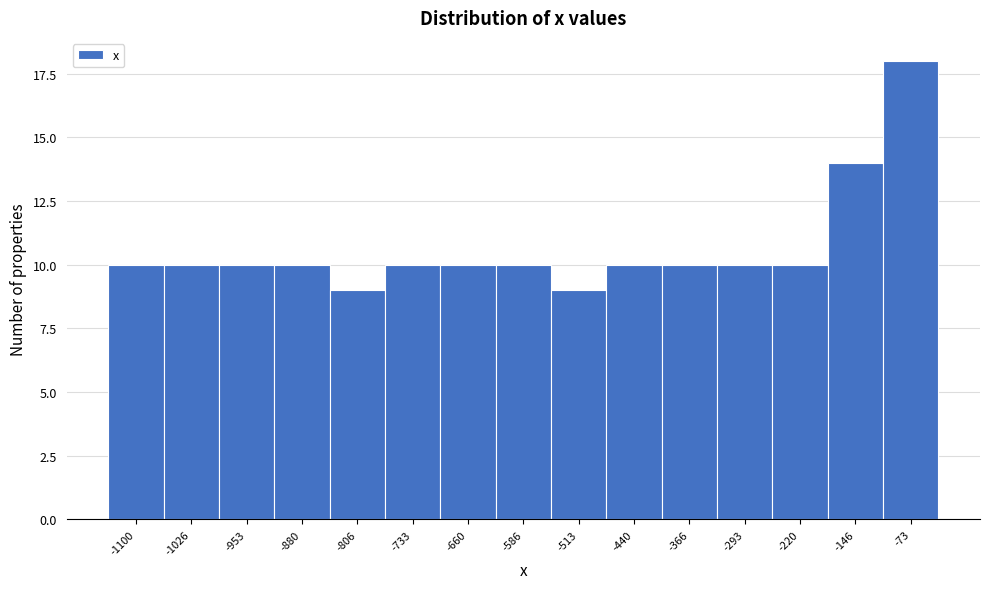

Reading right to left, list all the values displayed in this chart.

-73=18	-146=14	-220=10	-293=10	-366=10	-440=10	-513=9	-586=10	-660=10	-733=10	-806=9	-880=10	-953=10	-1026=10	-1100=10